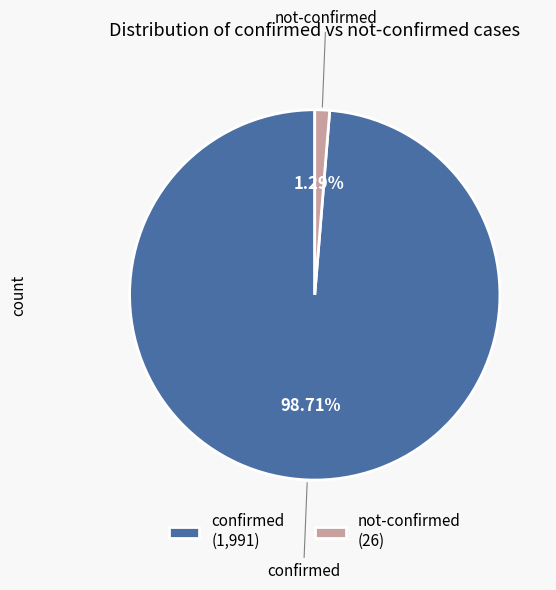

Is the sum of confirmed (1,991) and not-confirmed (26) greater than half?

Yes